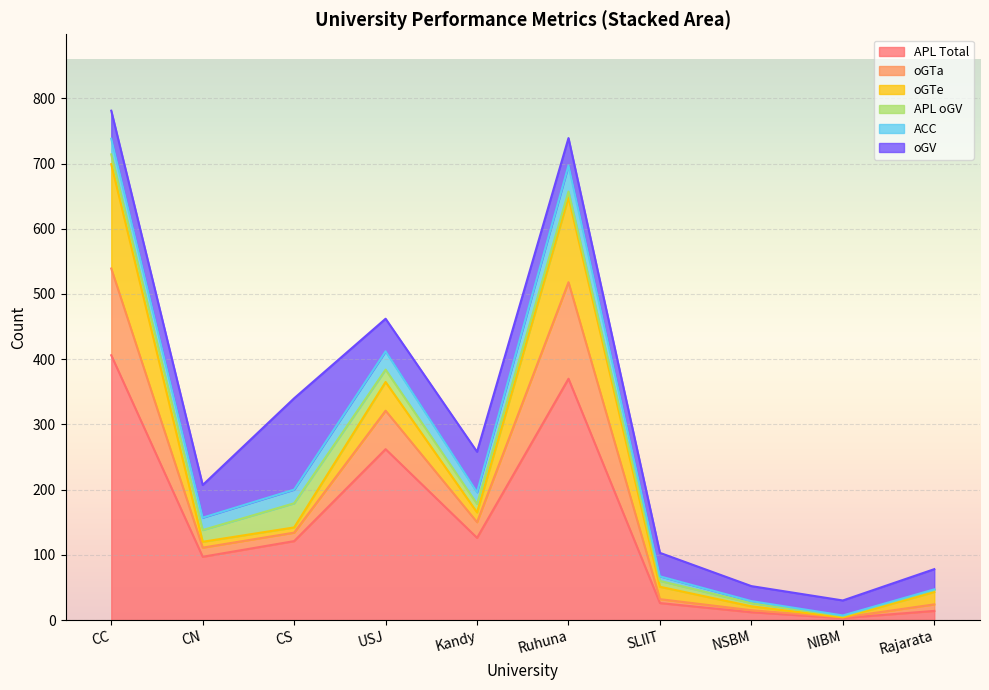

Which category has the lowest value across all series?

NIBM